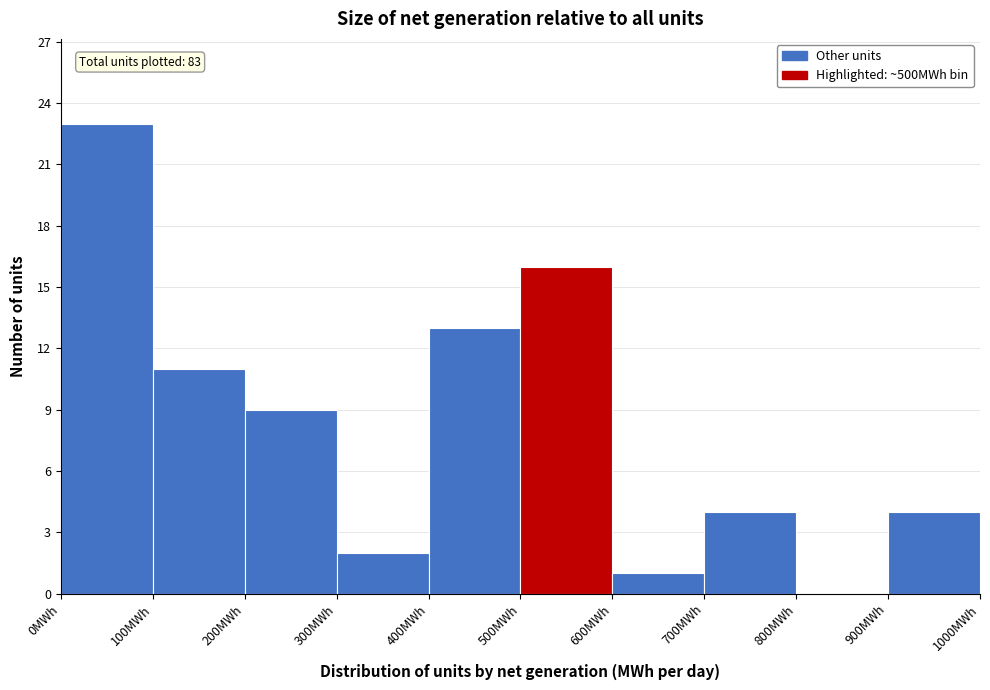

Which range on the x-axis has the tallest bar?

0 to 100